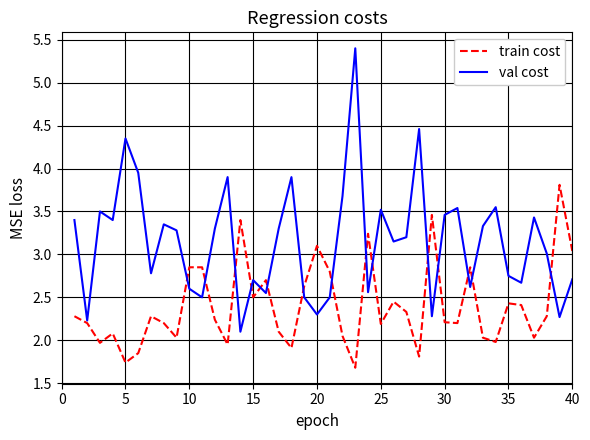

Which series has the largest range (max minus min)?

val cost